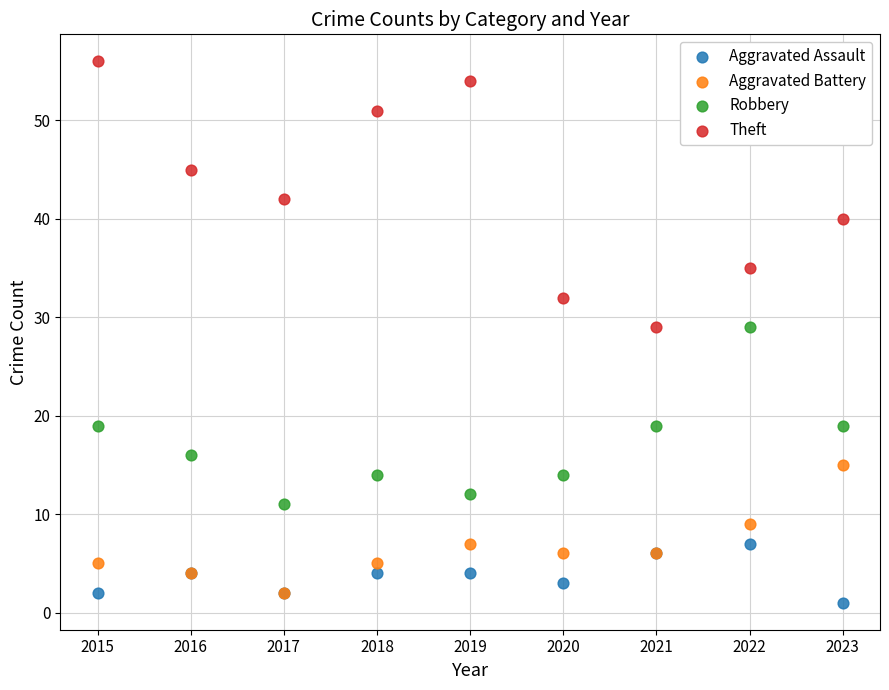

Which series reaches the maximum Y coordinate?

Theft